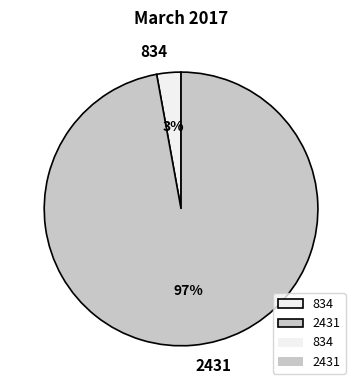

To the nearest percent, what is the average slice percentage?

50%